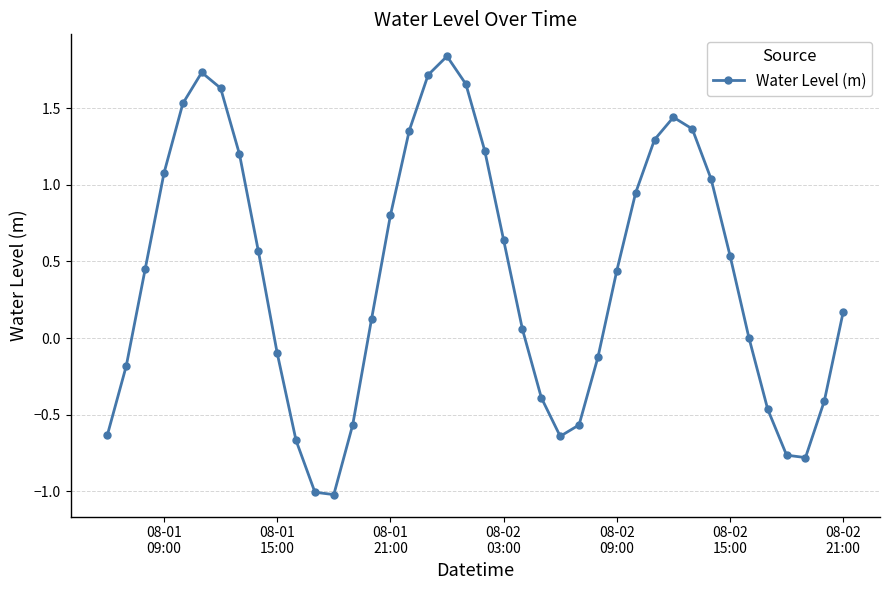

What is the value of the 27th point from the left?

-0.1